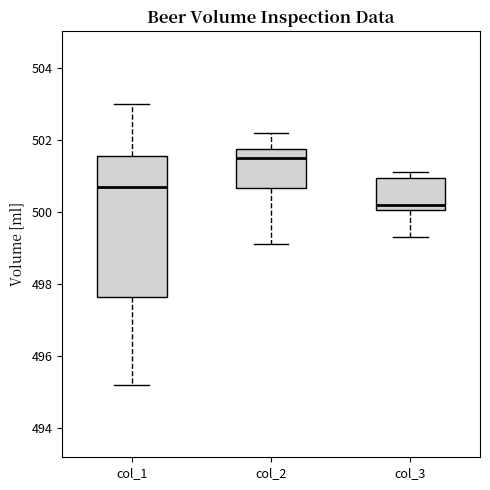

Reading left to right, read every box against the y-axis: the position of its median line, the range the box covers, and the ends of its whiskers. The values are not printed on the chart, so give them approximately, as read against the axis.

col_1: median 500.8, box 497.6 to 501.6, whiskers 495.2 to 503.0
col_2: median 501.6, box 500.6 to 501.8, whiskers 499.2 to 502.2
col_3: median 500.2, box 500.0 to 501.0, whiskers 499.4 to 501.2